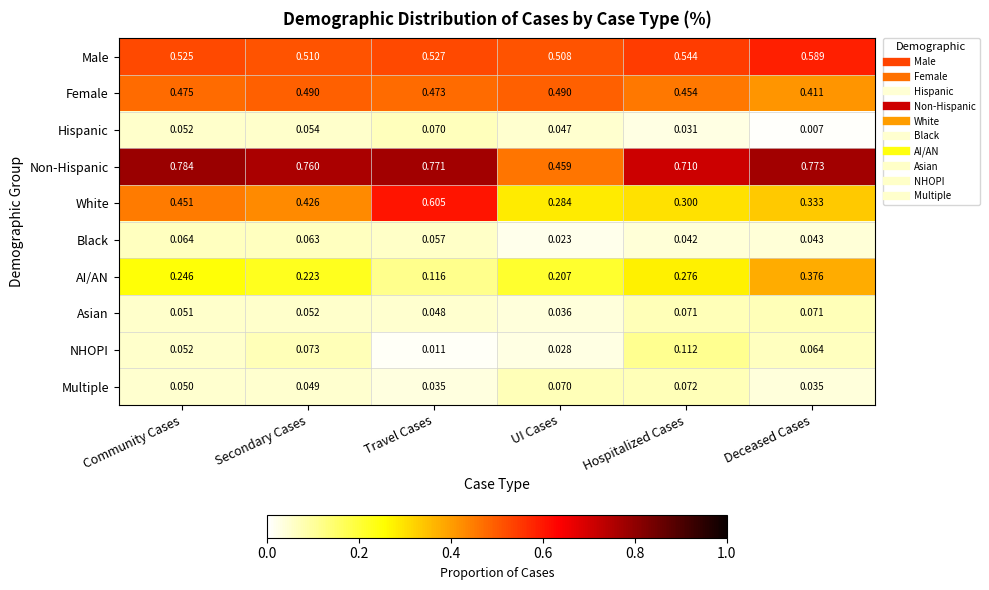

How many categories are shown in the chart?

6